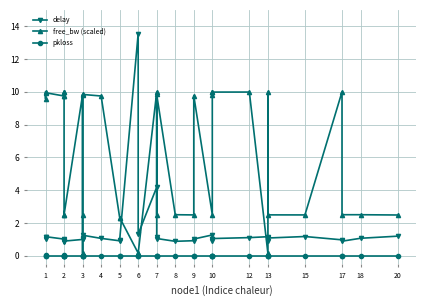

List the series in order of their overall mean, highest first.

free_bw (scaled), delay, pkloss